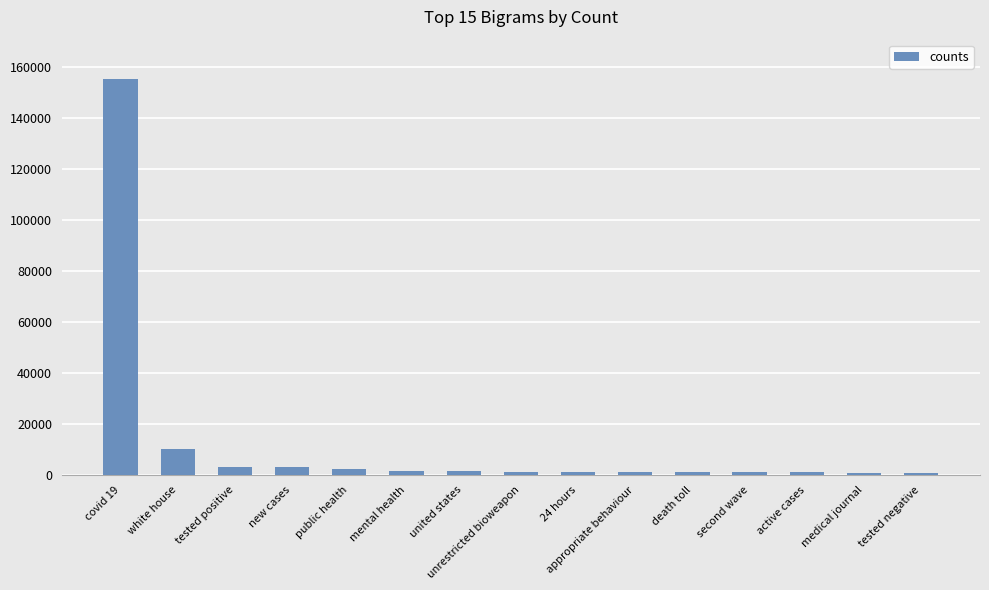

The value at covid 19 is 155128. True or false?

True